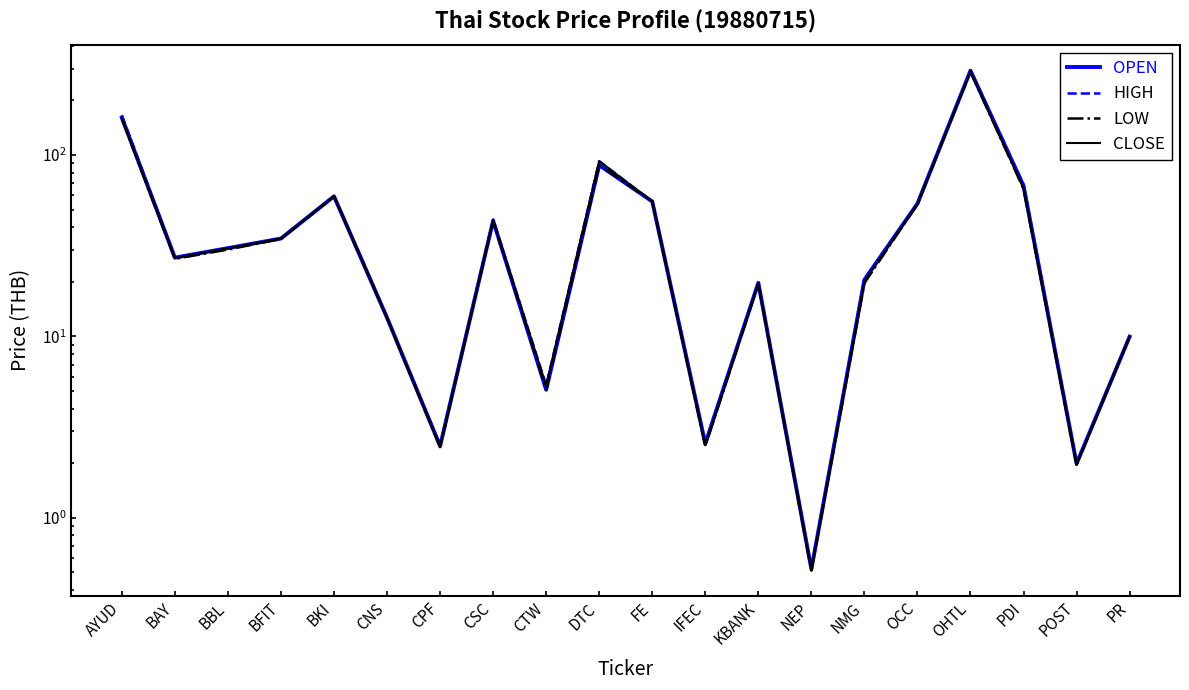

Which category has the lowest value in the OPEN series?

NEP